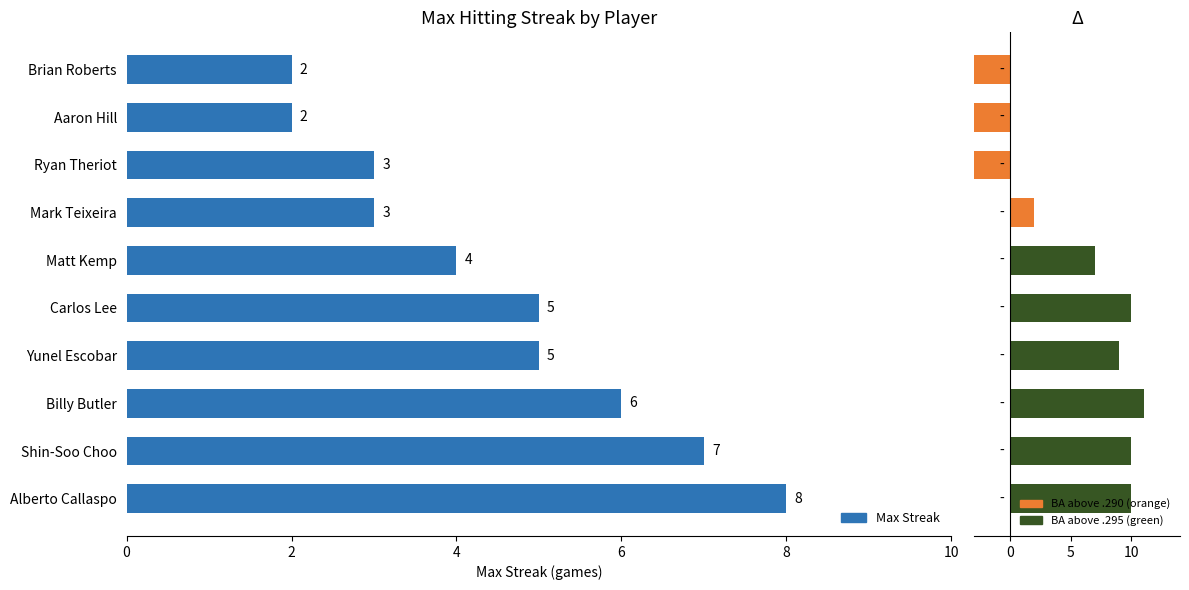

What is the total value across all series at Shin-Soo Choo?

17